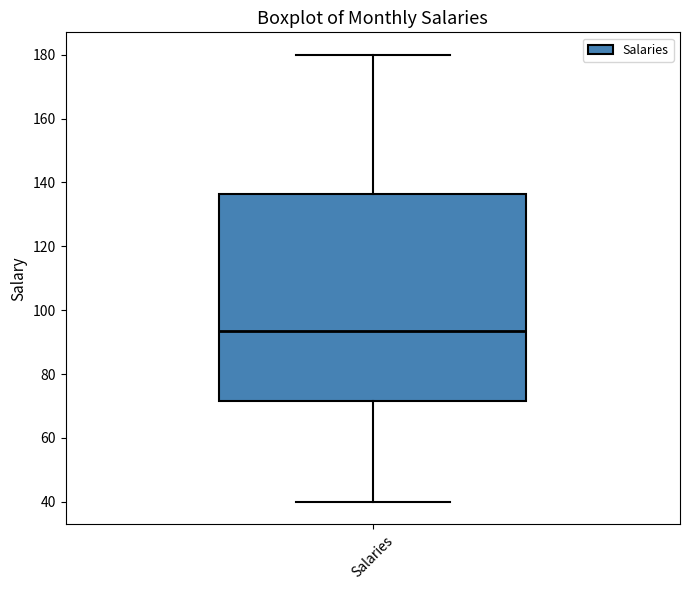

Where is the upper edge of the box for Salaries on the y-axis? The values are not printed on the chart, so give them approximately, as read against the axis.

136